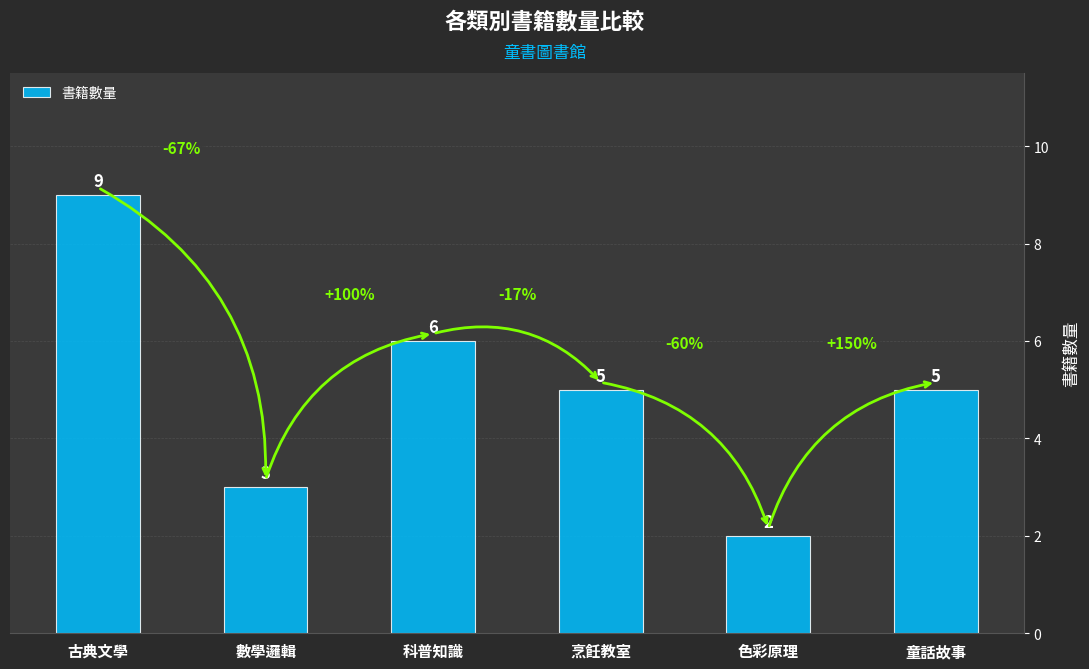

The chart shows a value of 5 at 數學邏輯. True or false?

False